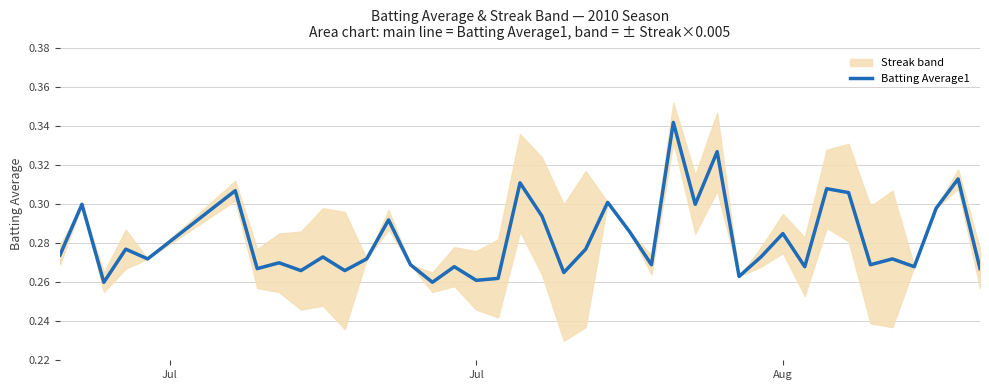

Where is the first local maximum?

Jul